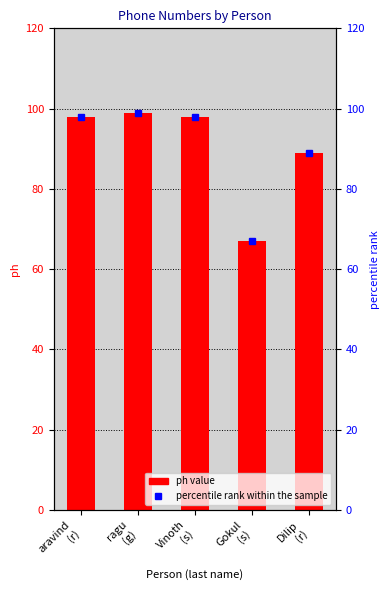

Reading right to left, what are all the values shown in this chart?

Dilip
(r)=89	Gokul
(s)=67	Vinoth
(s)=98	ragu
(g)=99	aravind
(r)=98